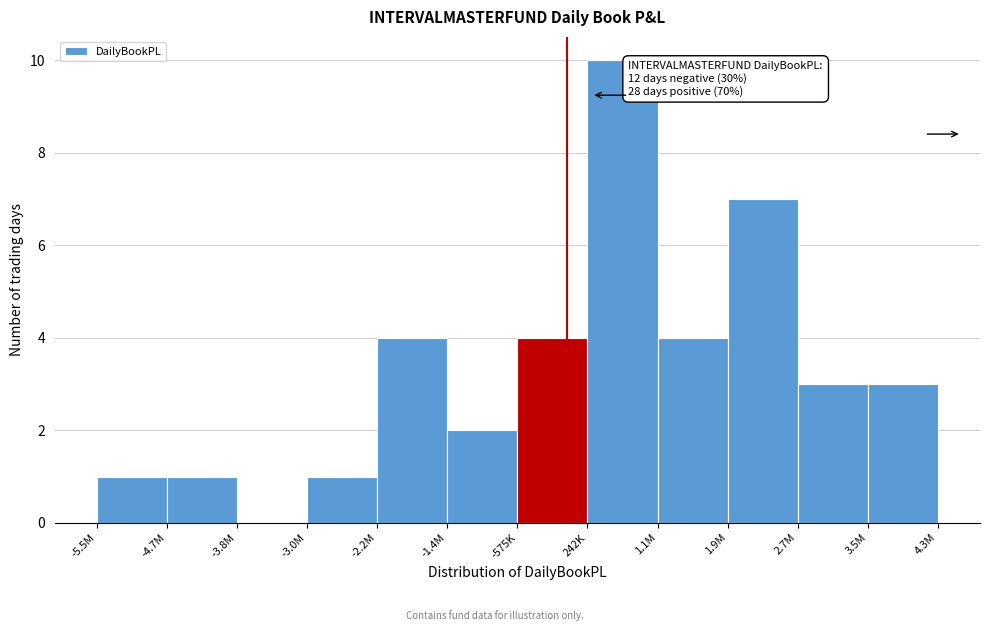

Reading right to left, extract all data points from this chart.

3.5M=3	2.7M=3	1.9M=7	1.1M=4	242K=10	-575K=4	-1.4M=2	-2.2M=4	-3.0M=1	-3.8M=0	-4.7M=1	-5.5M=1